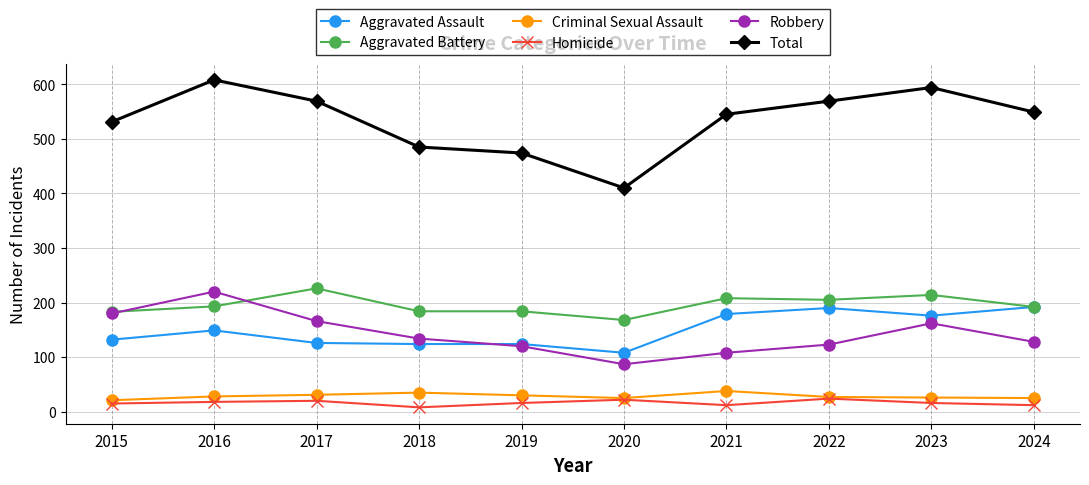

How many series are shown in this chart?

6